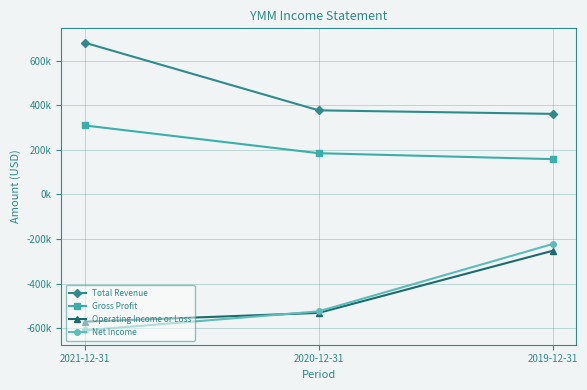

What is the label of the 2nd point from the left?

2020-12-31